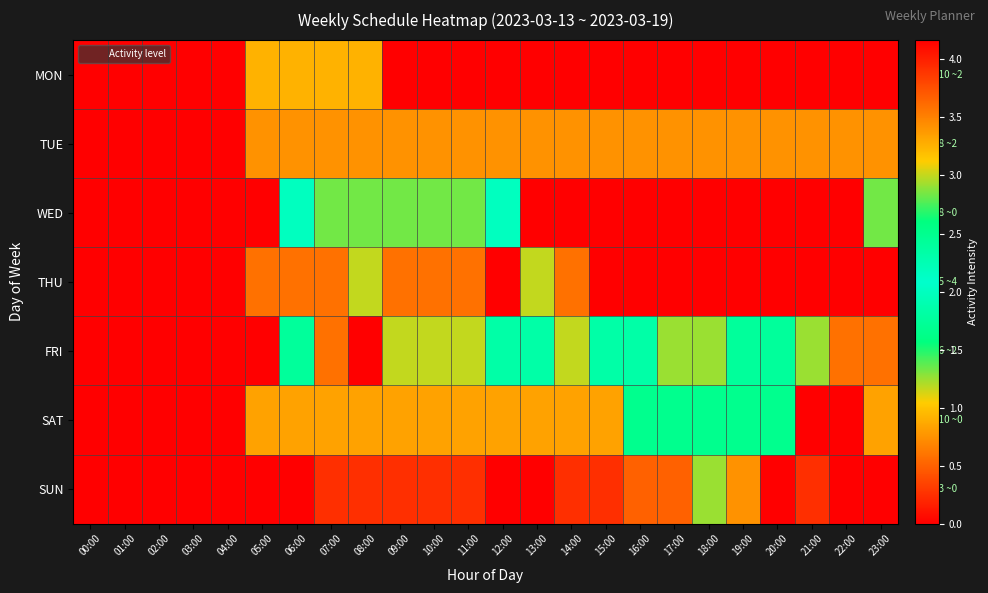

At which category is the sum across all series the highest?

21:00